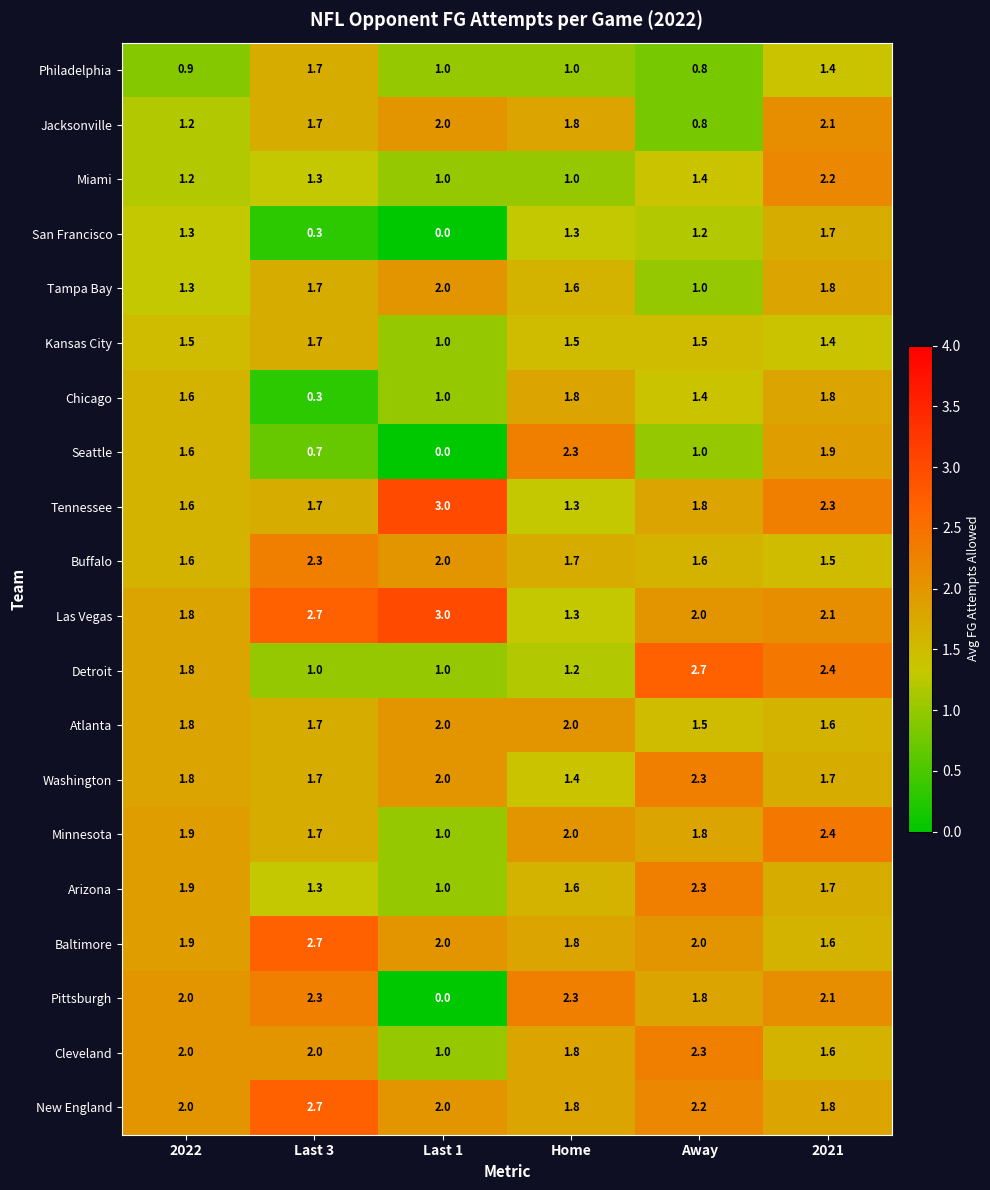

Which series has the largest total across all categories?

Las Vegas